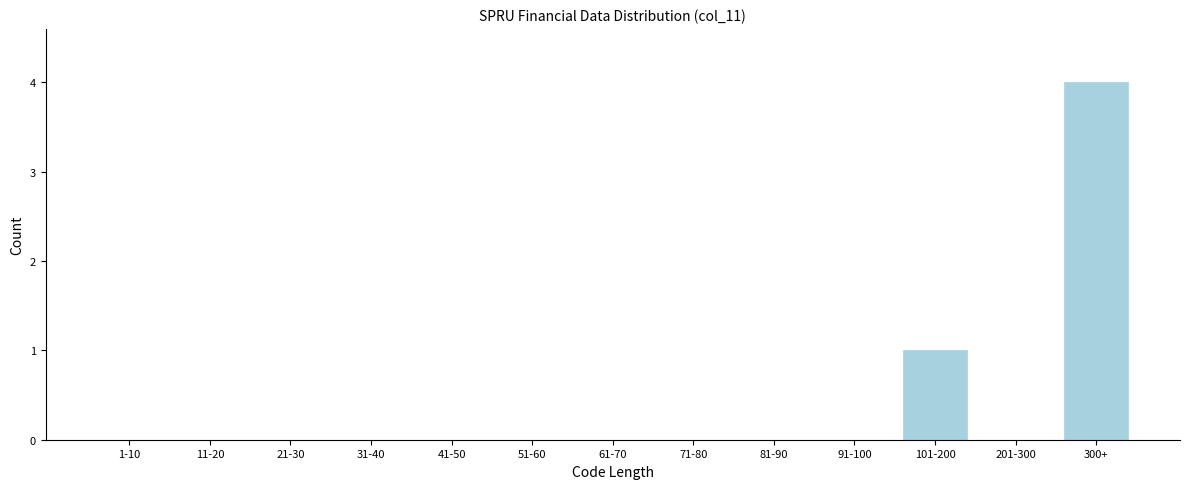

Reading right to left, extract all data points from this chart.

300+=4	201-300=0	101-200=1	91-100=0	81-90=0	71-80=0	61-70=0	51-60=0	41-50=0	31-40=0	21-30=0	11-20=0	1-10=0